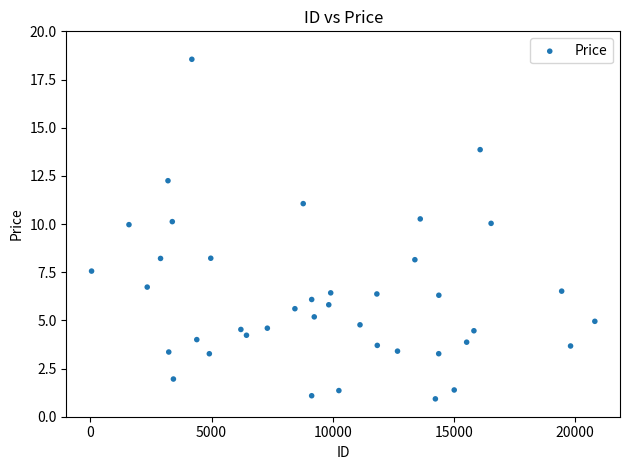

What is the range of X values (max minus min)?

20773.0